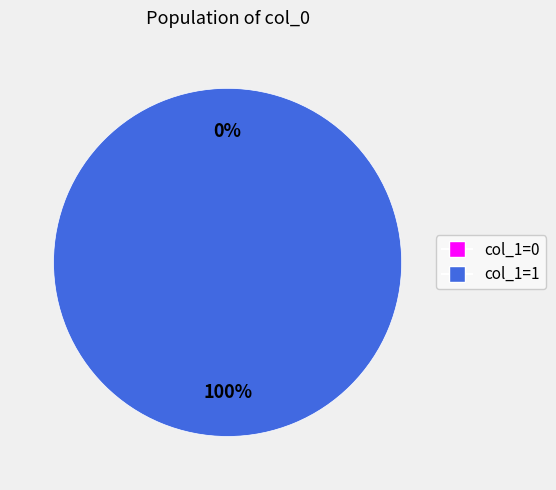

How many segments does this pie chart have?

2